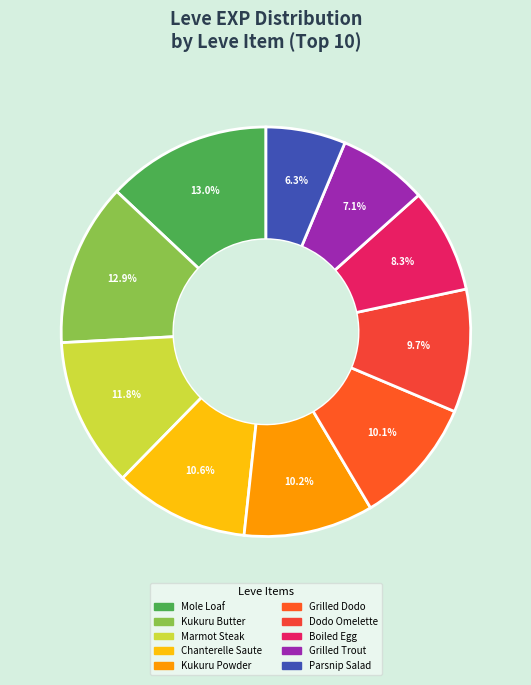

Count the number of slices in the pie.

10